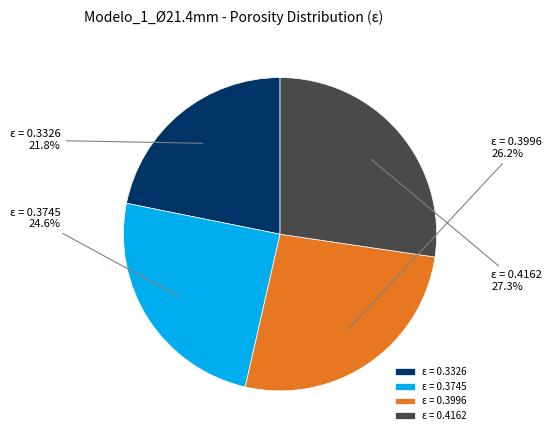

True or false: ε = 0.4162 accounts for 27% of the total.

True